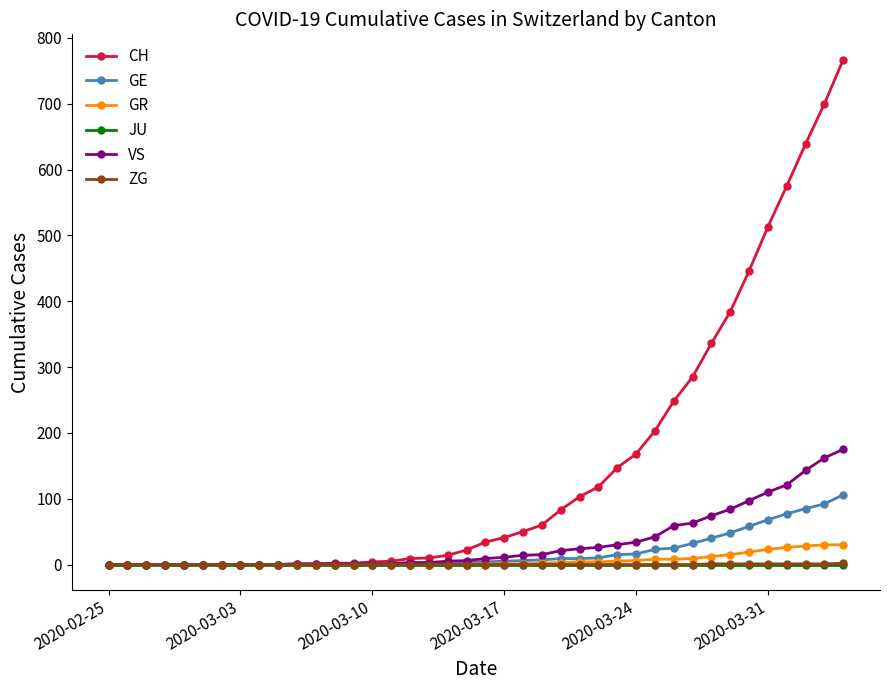

Which series has the largest total across all categories?

CH